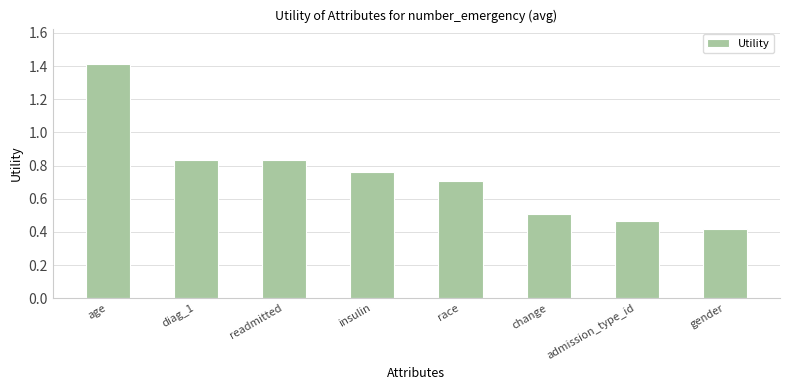

Is it true that the value at change is 0.5?

True